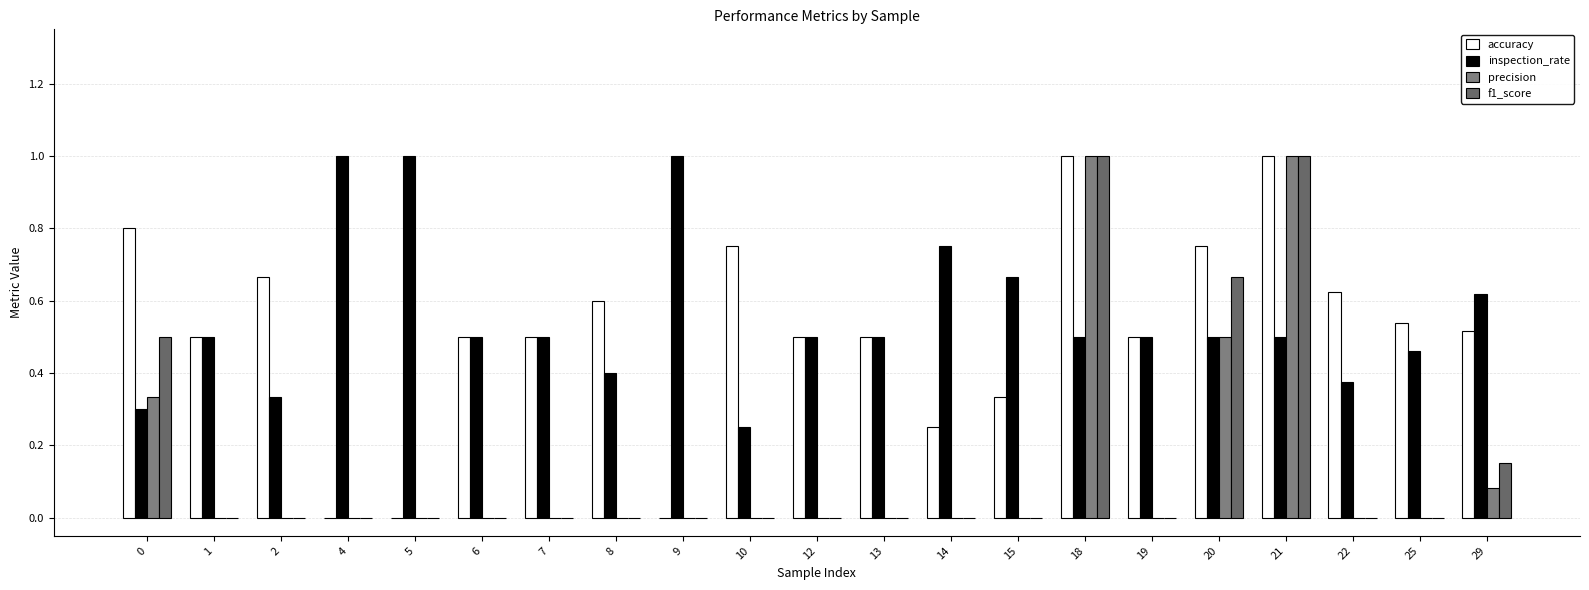

Rank the series at 9 from lowest to highest value.

accuracy, precision, f1_score, inspection_rate